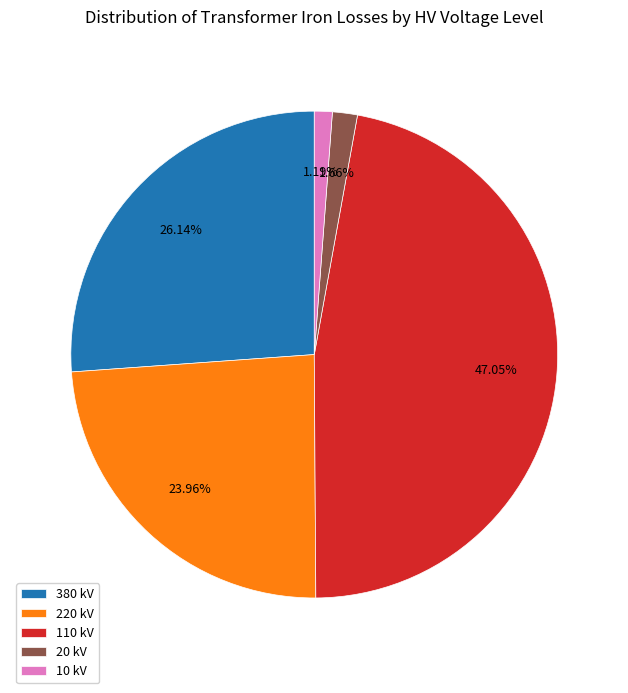

How much of the chart is everything except 110?

52.9%